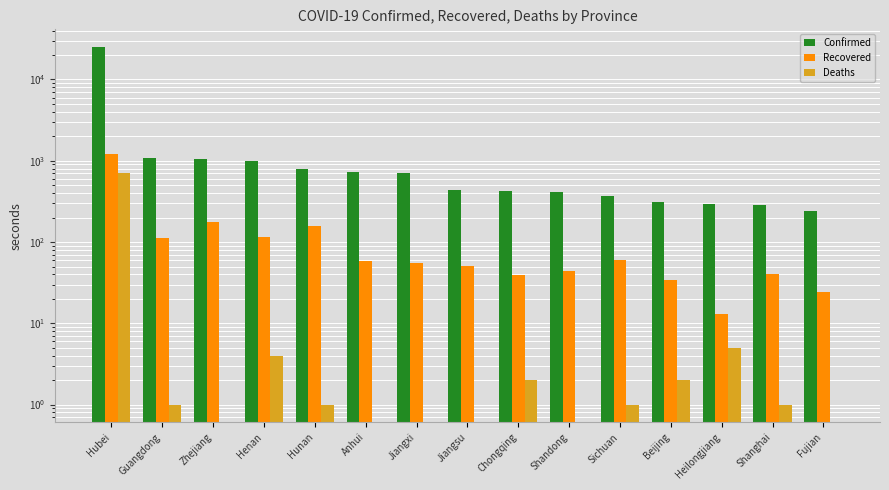

Which series has the largest range (max minus min)?

Confirmed